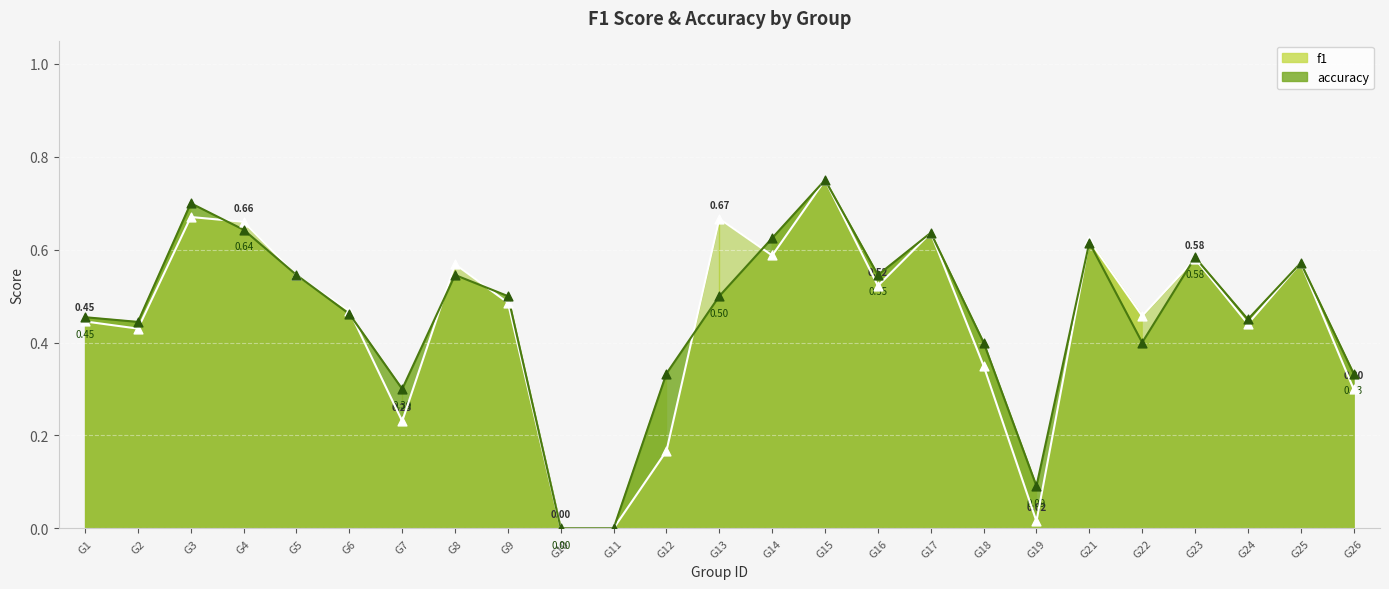

Which series contains the highest Y value?

f1